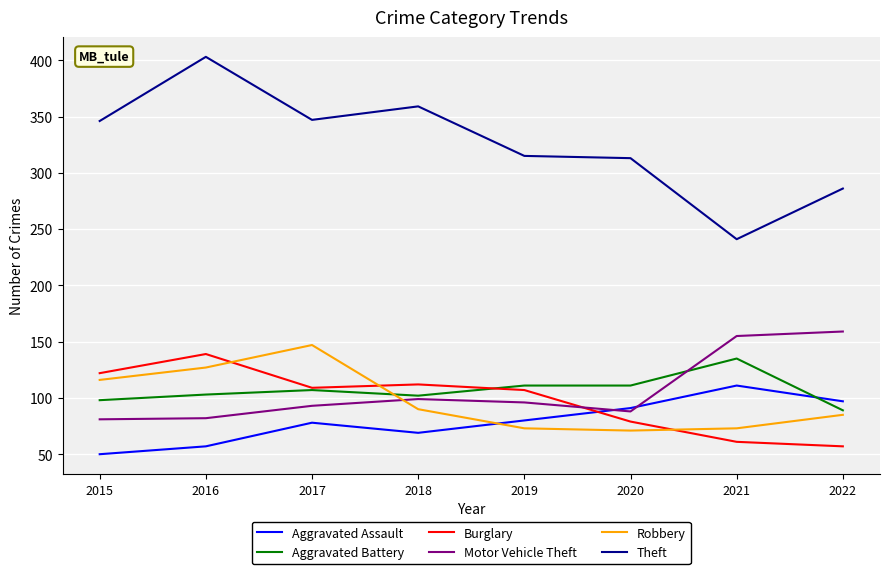

Does the chart have visible grid lines?

Yes